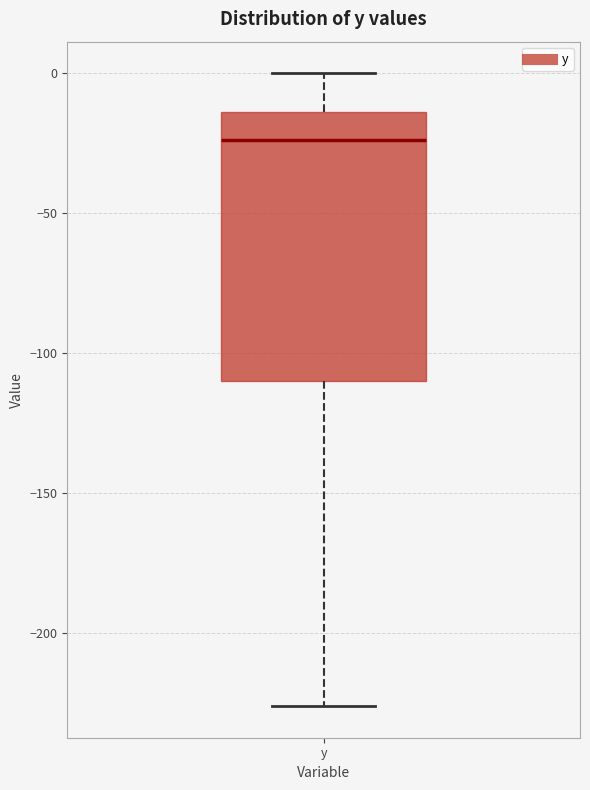

Transcribe this box plot: give where the median line is, the range the box spans, and where the two whiskers end, as read against the y-axis. The values are not printed on the chart, so give them approximately, as read against the axis.

median -25, box -110 to -15, whiskers -225 to 0